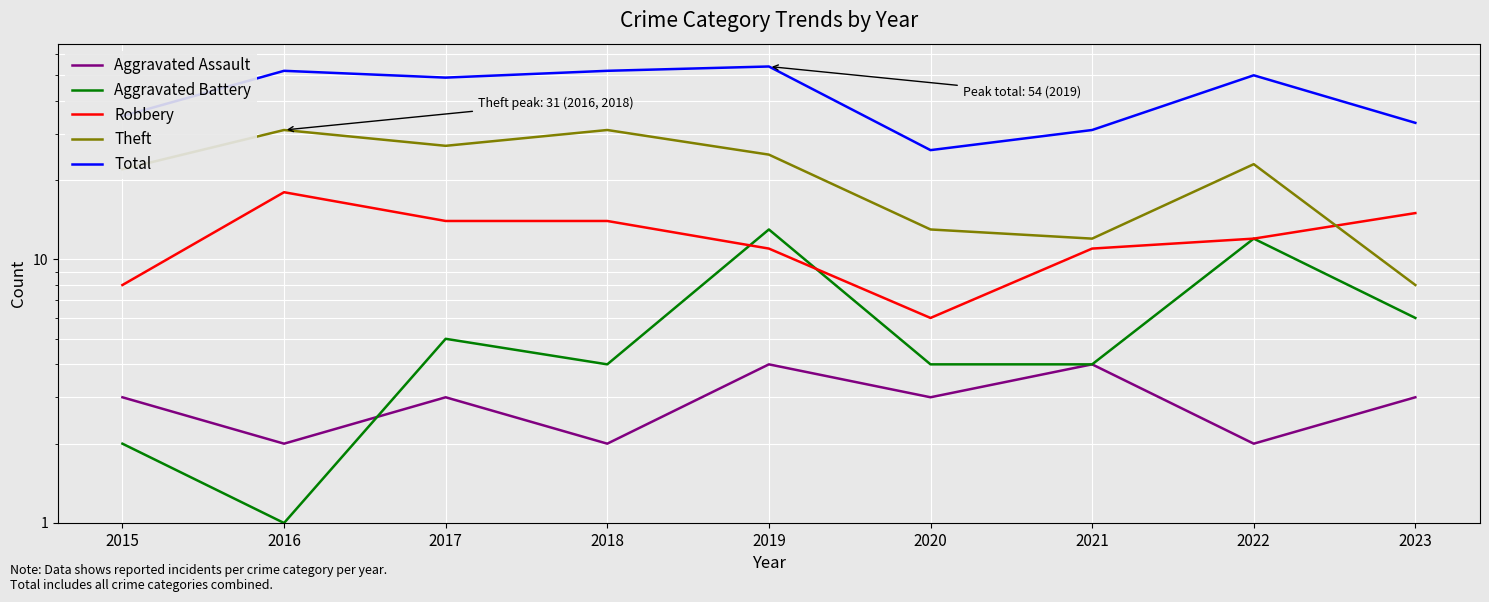

At which label is Aggravated Battery closest to 7?

2023